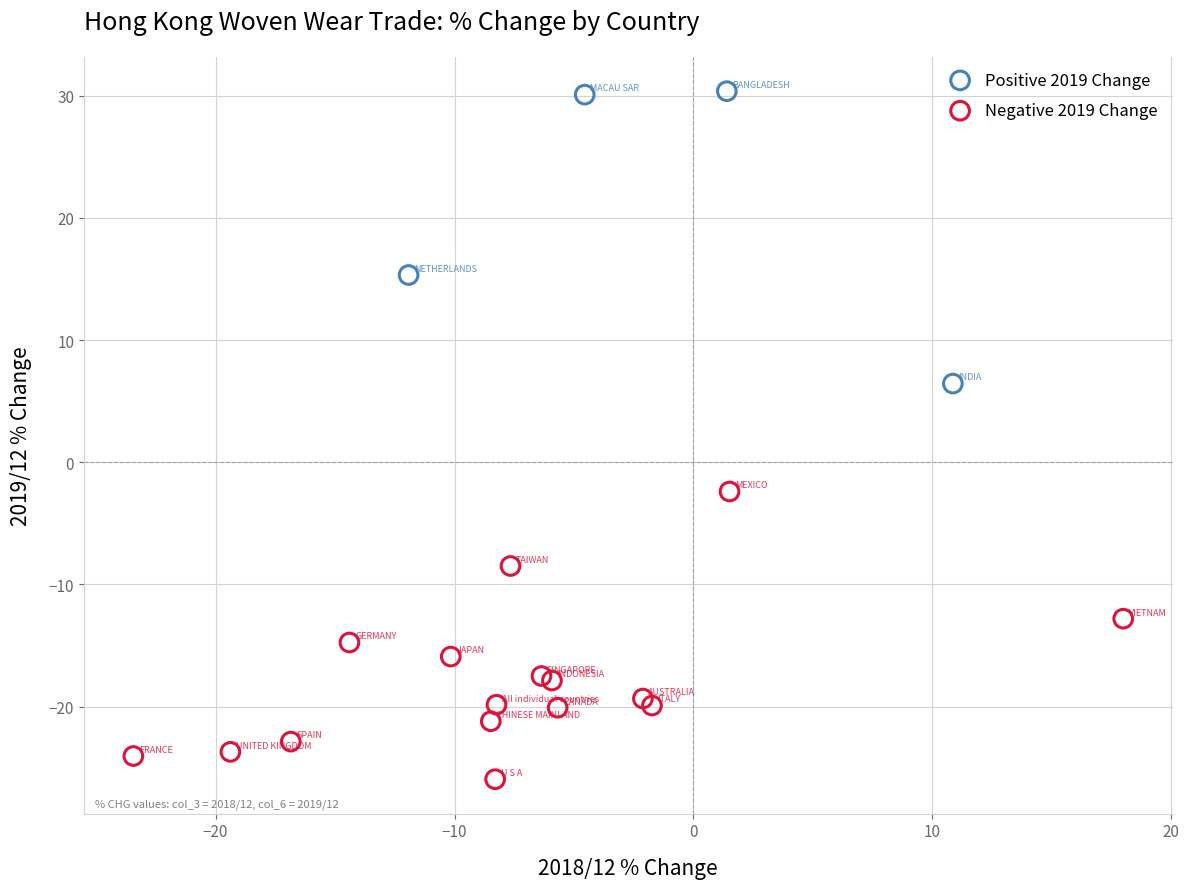

Which series contains the highest Y value?

Positive 2019 Change